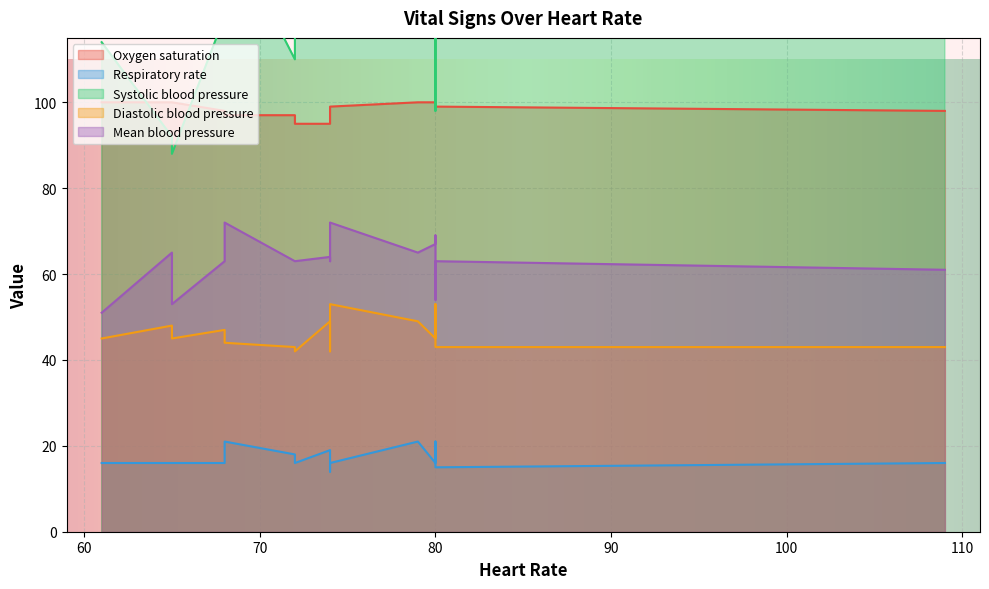

At which label does Diastolic blood pressure first exceed 45?

65